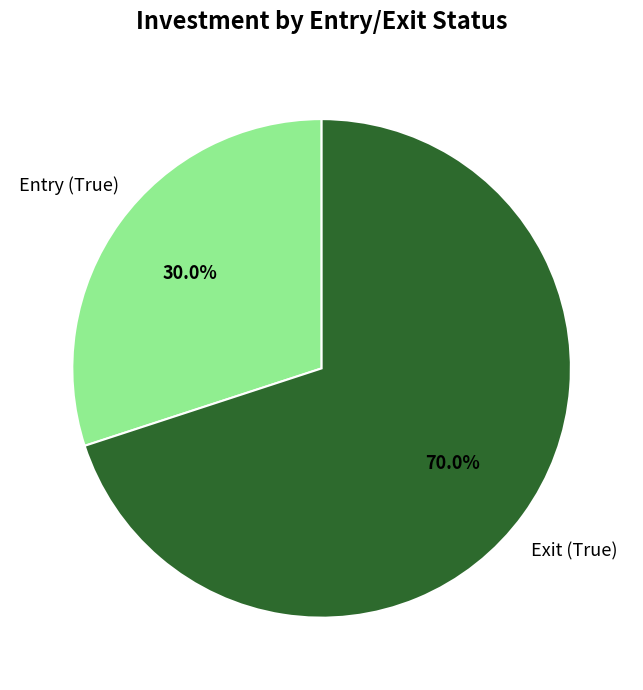

Is it true that Exit (True) is 70% of the pie?

True